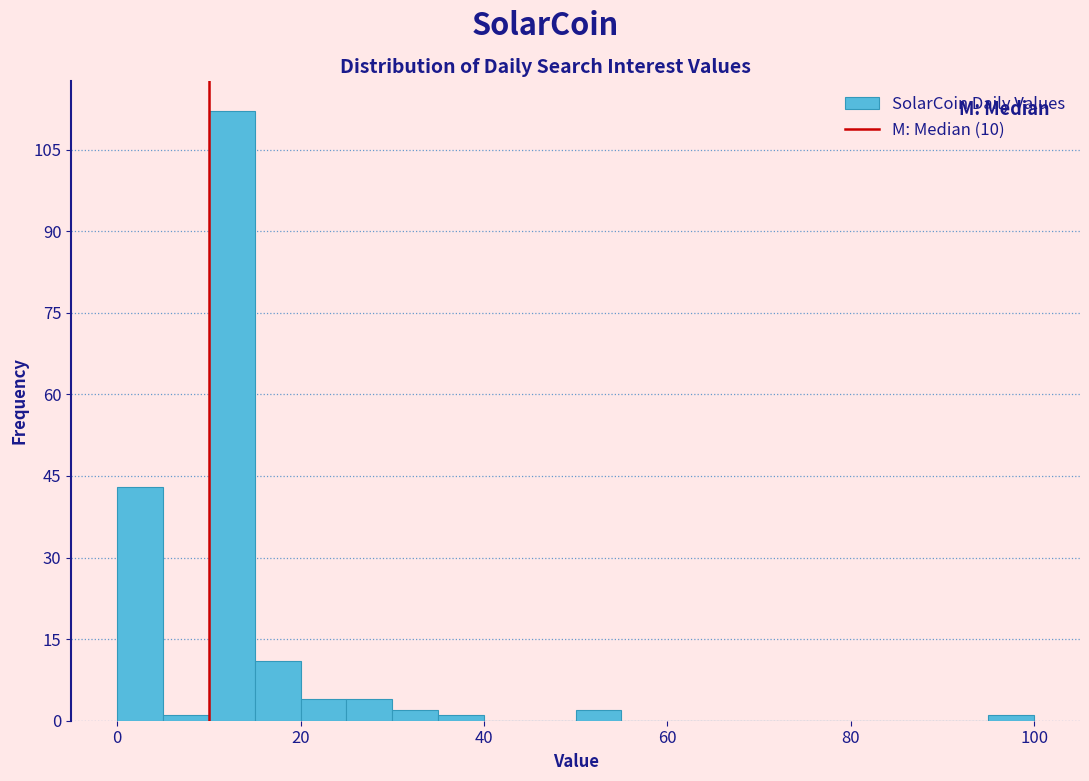

Read against the x-axis, roughly where is the centre of the tallest bar?

12